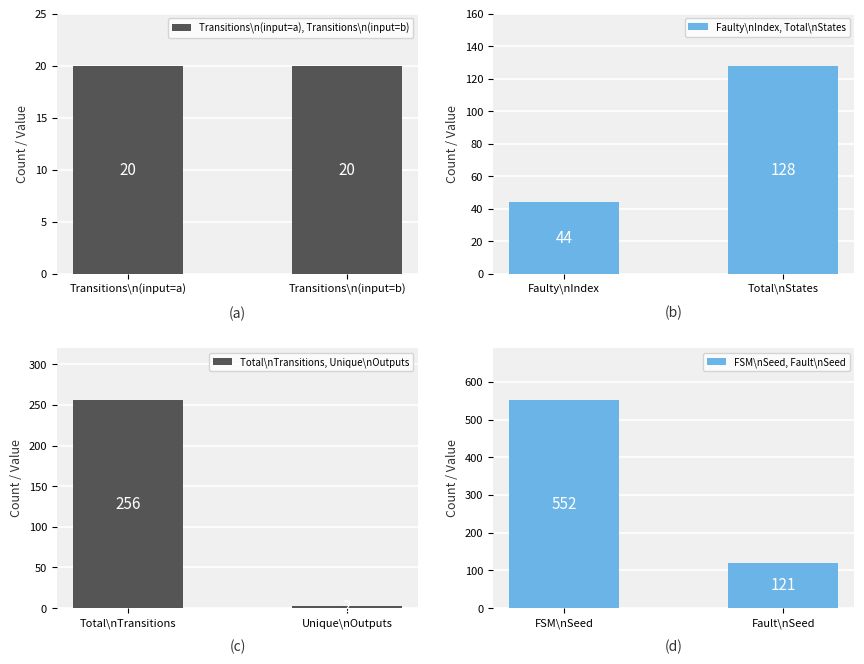

What is the average value of the FSM\nSeed, Fault\nSeed series?

336